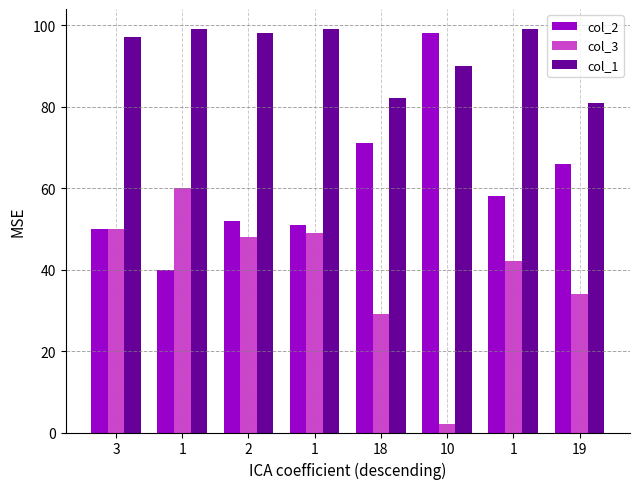

At how many categories does at least one series exceed 40?

8